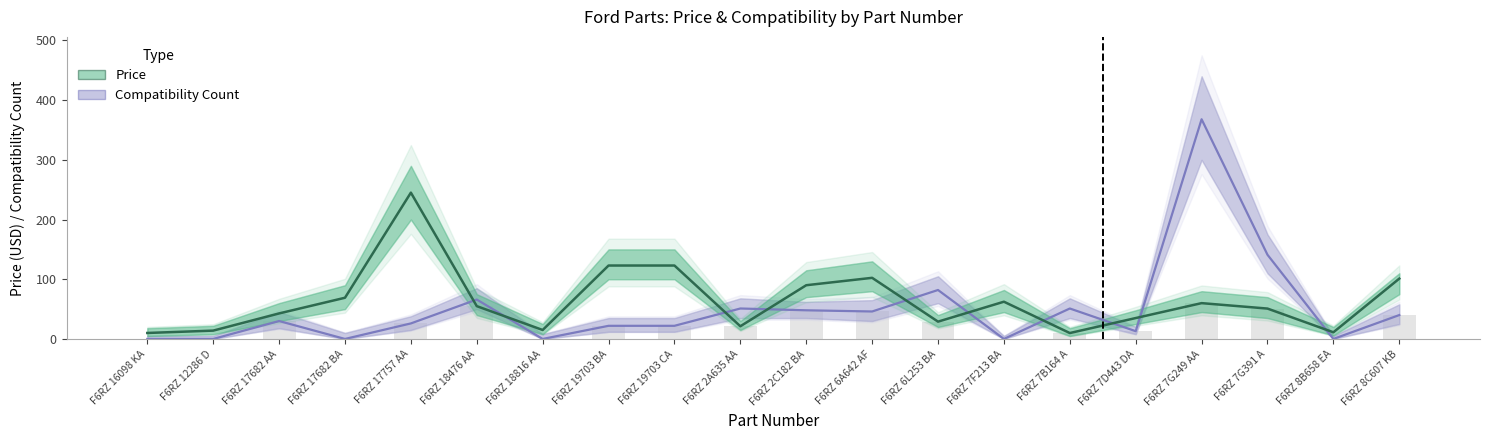

Which series has the widest spread of values?

ItemCompatibilityCount